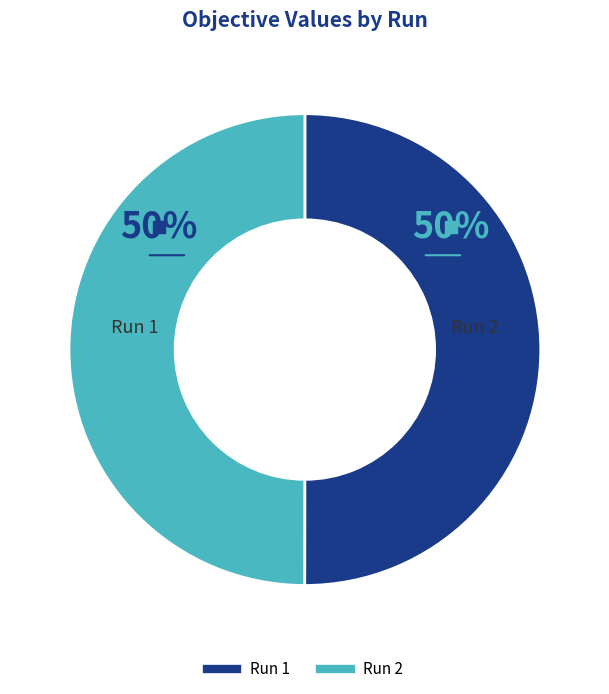

Is it true that Run 2 is 39% of the pie?

False